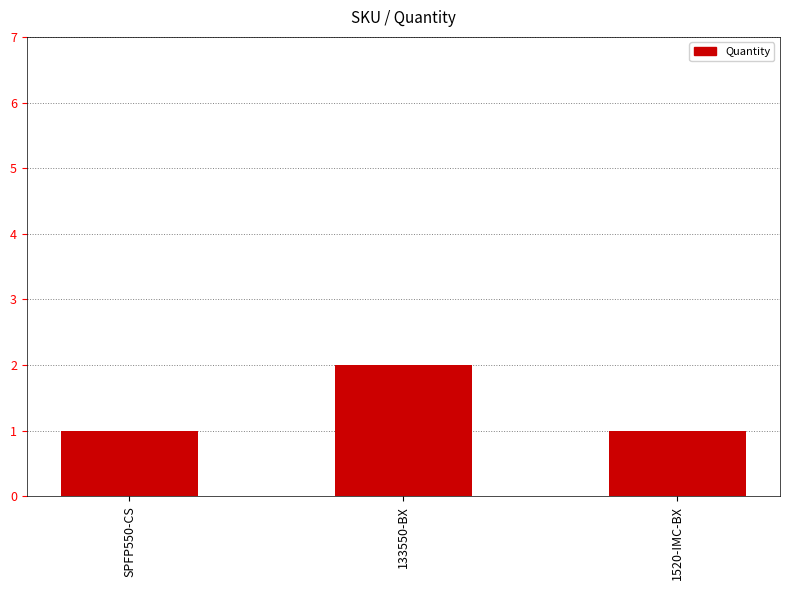

What is the maximum value shown in the chart?

2